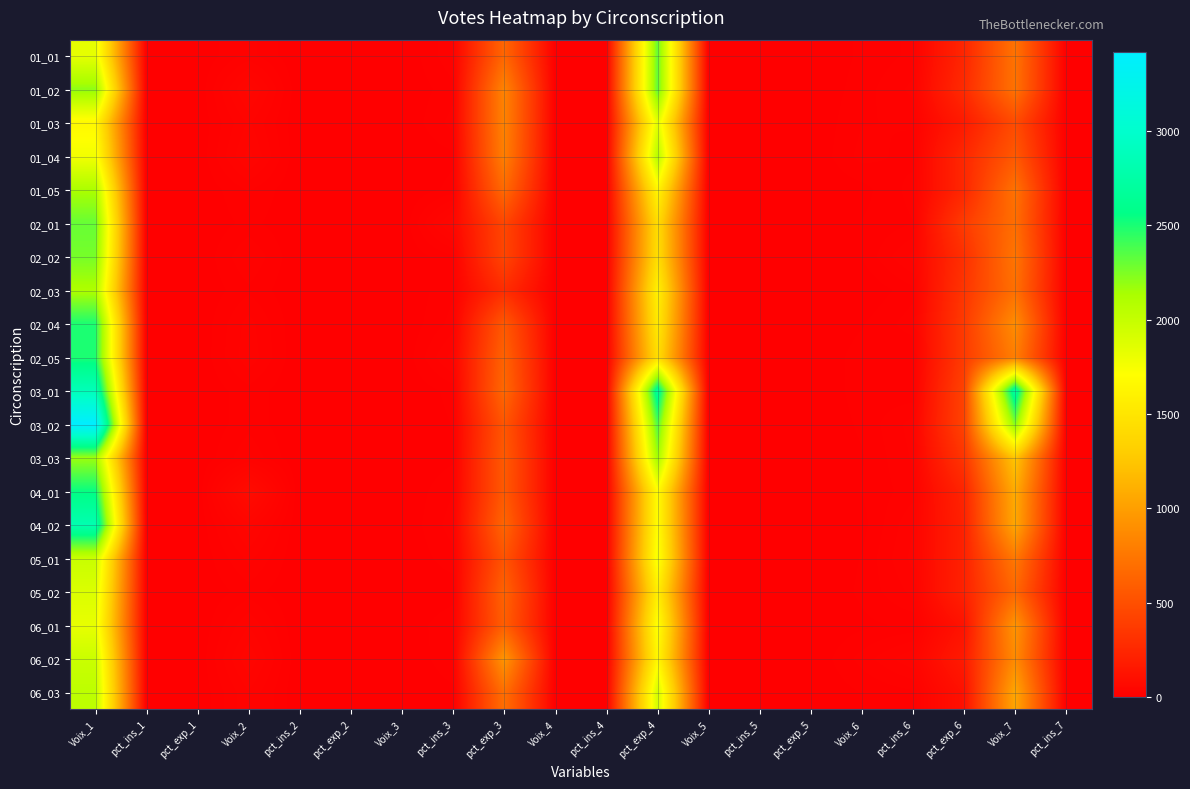

Which has a higher value, Voix_1 or pct_exp_3?

Voix_1